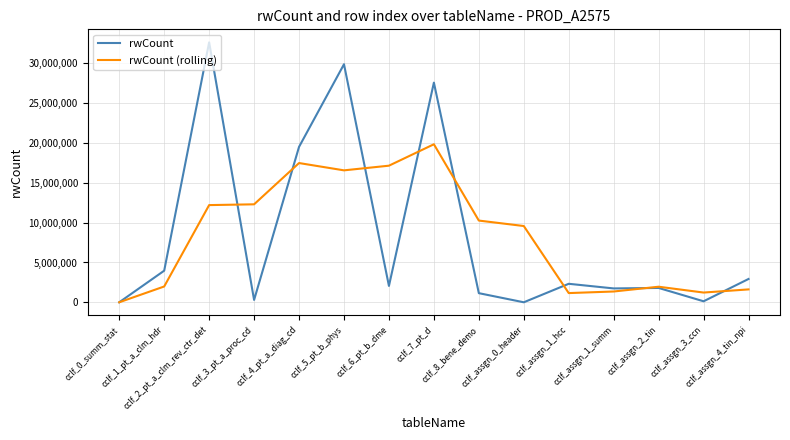

True or false: rwCount (rolling) has a value of 1984189.5 at cclf_1_pt_a_clm_hdr.

True